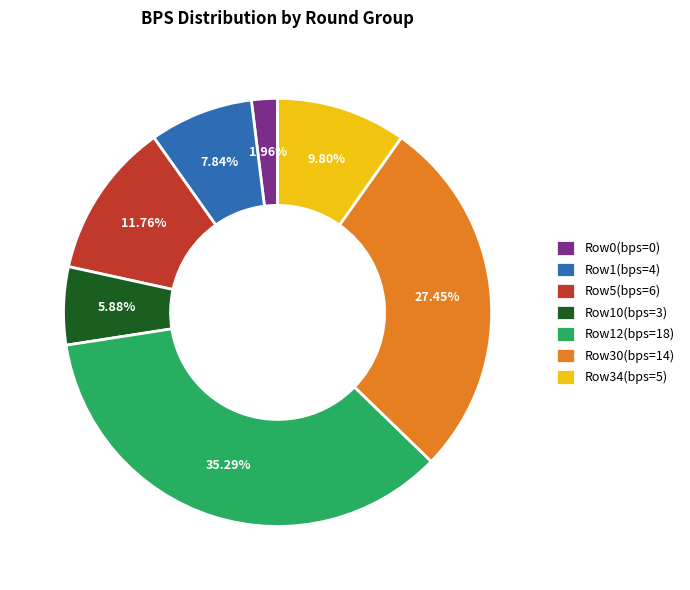

Which slice is the smallest?

Row0(bps=0)